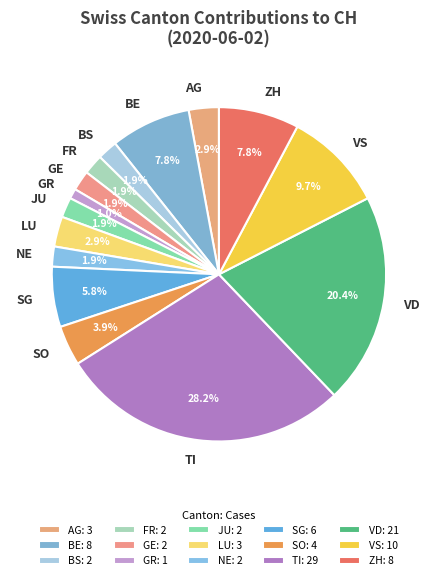

Between AG and VS, which is larger?

VS